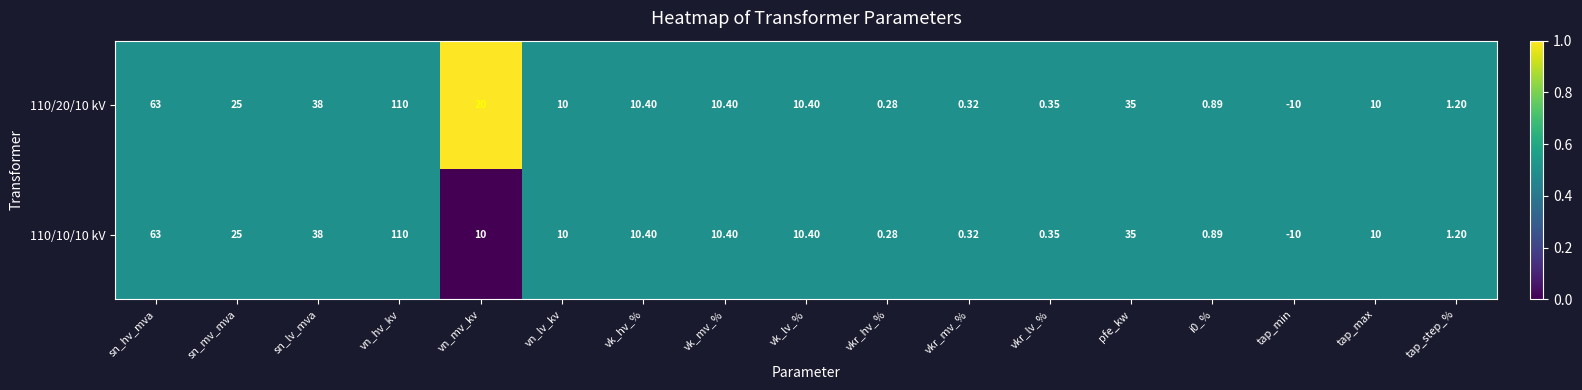

At which label does 110/20/10 kV reach its minimum?

tap_min